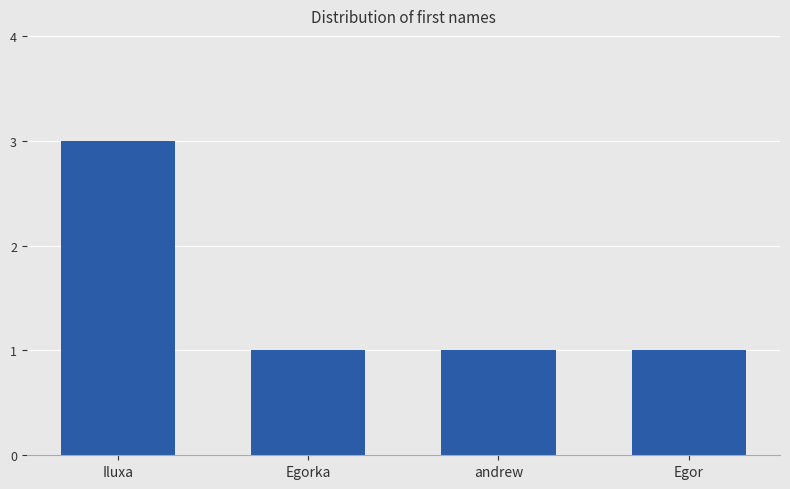

What is the approximate value at Egorka?

1